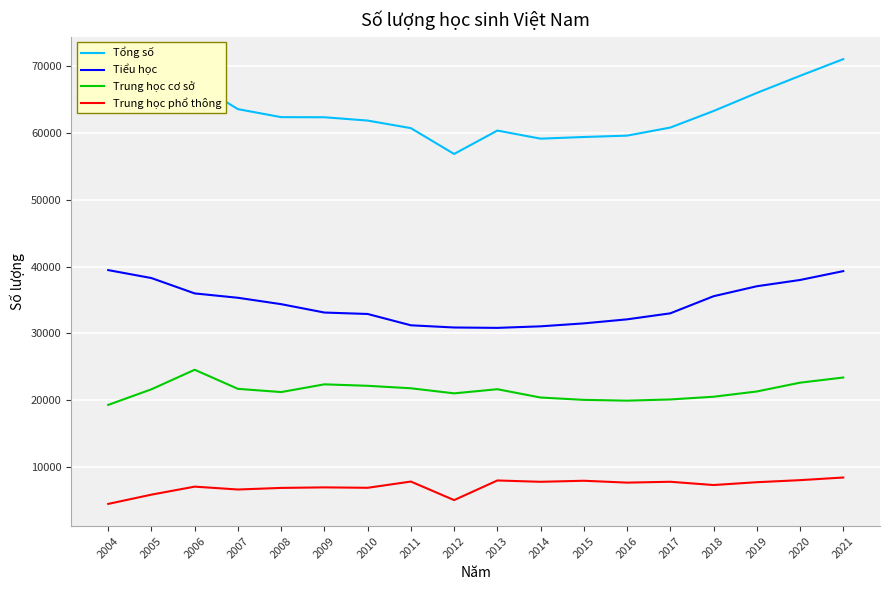

Is it true that Trung học phổ thông equals 7751 at 2017?

True